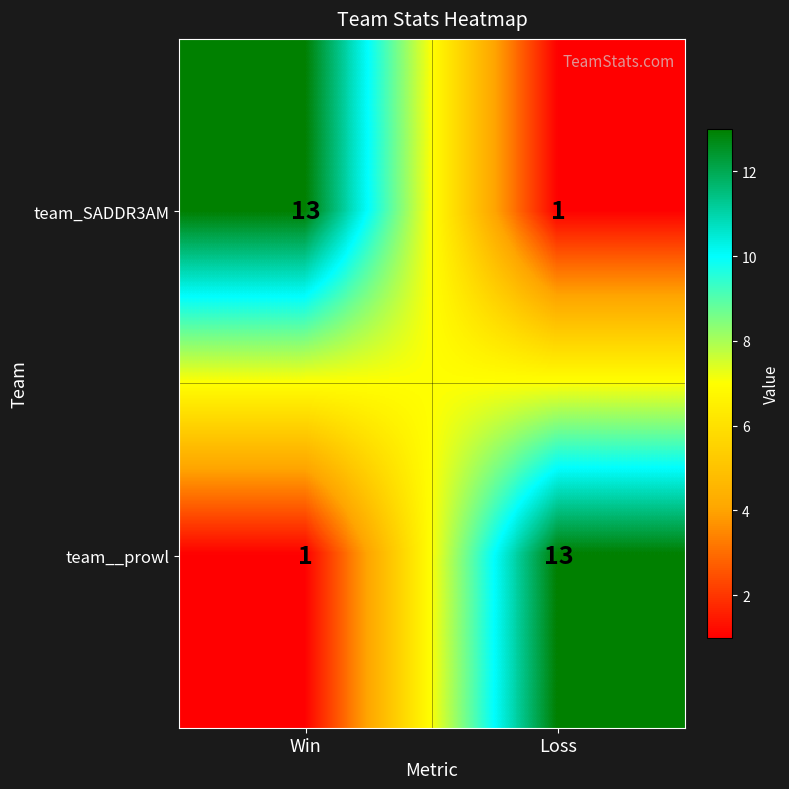

The team__prowl series shows 23 at Loss. True or false?

False